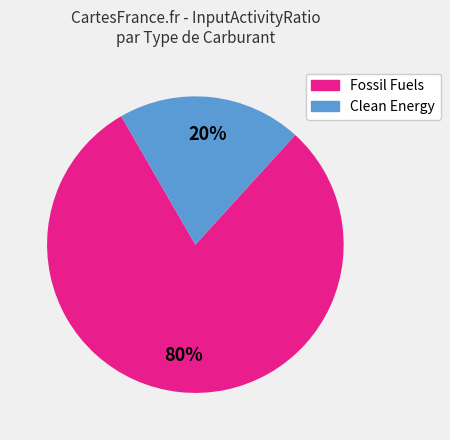

Does any single category account for the majority?

Yes